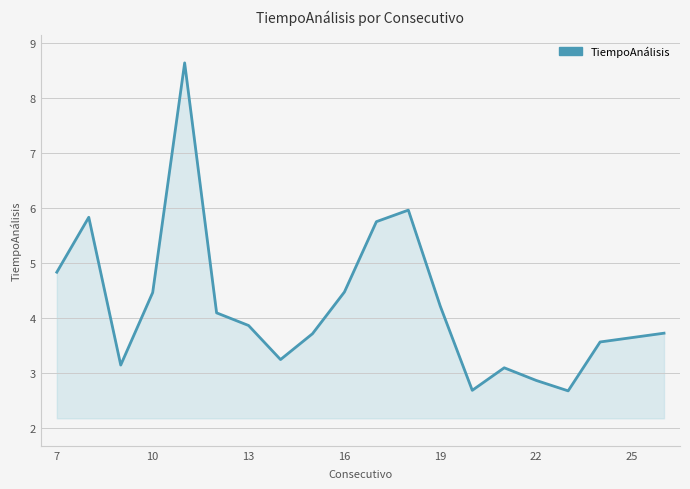

What is the greatest value displayed?

8.6